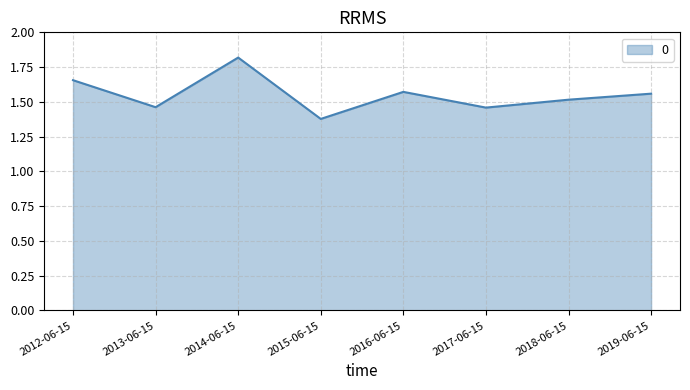

Where is the first local minimum?

2013-06-15